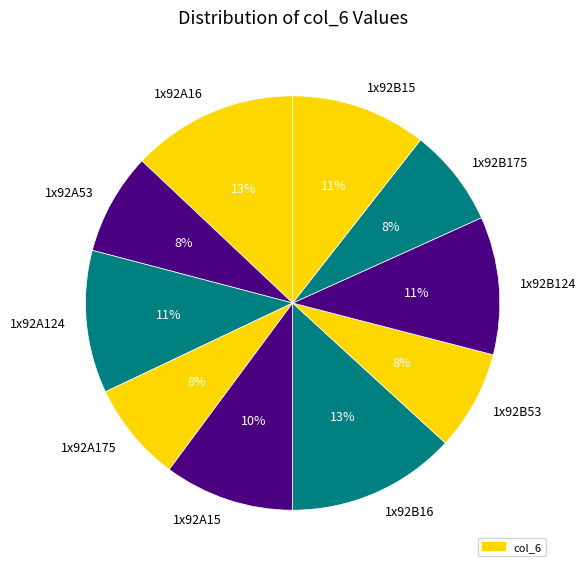

How many segments does this pie chart have?

10